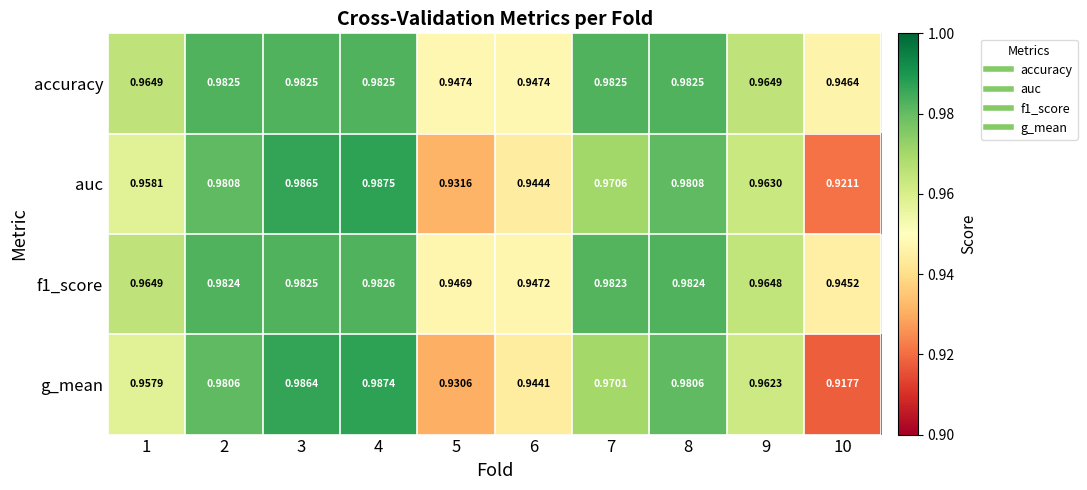

Which series has the largest total across all categories?

accuracy